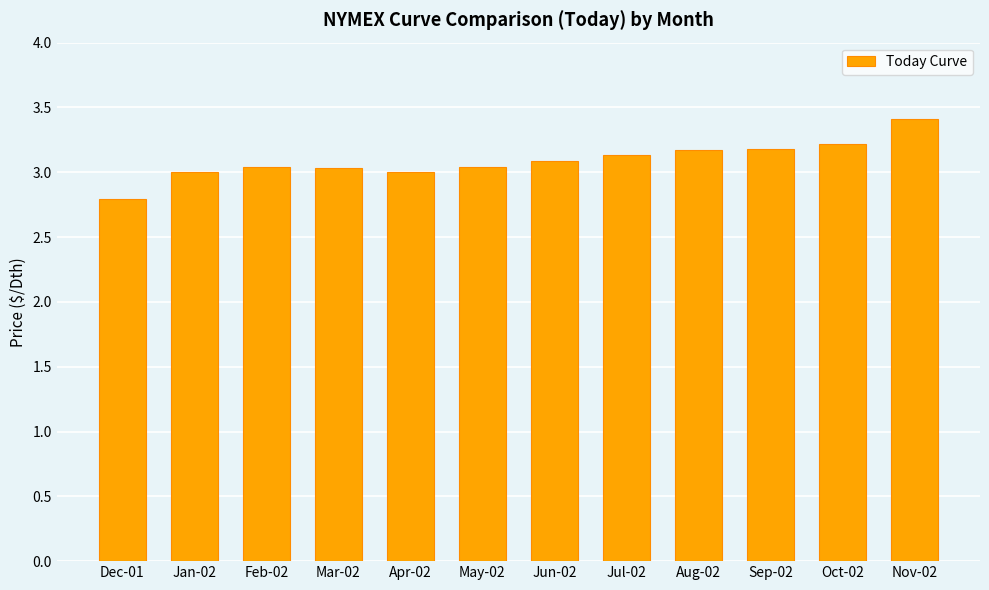

Which has a higher value, Oct-02 or Dec-01?

Oct-02